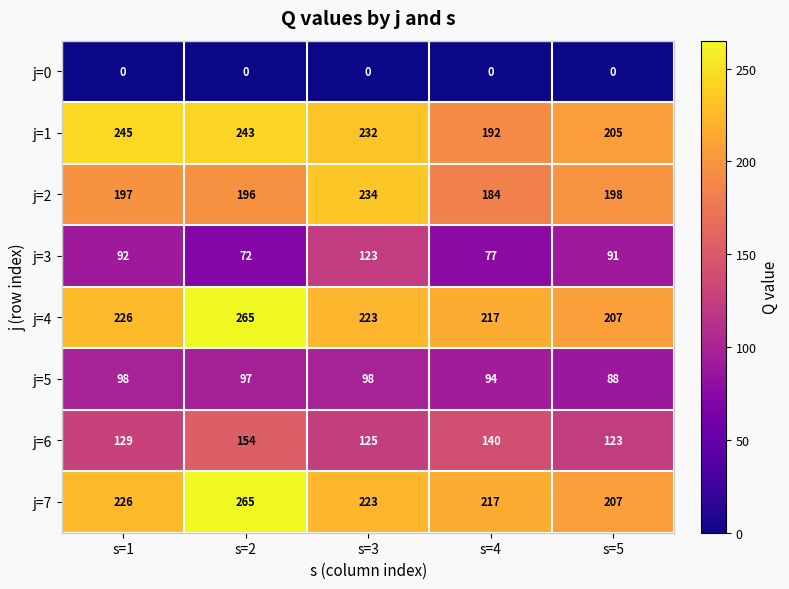

Rank the categories by j=4 value from highest to lowest.

s=2, s=1, s=3, s=4, s=5